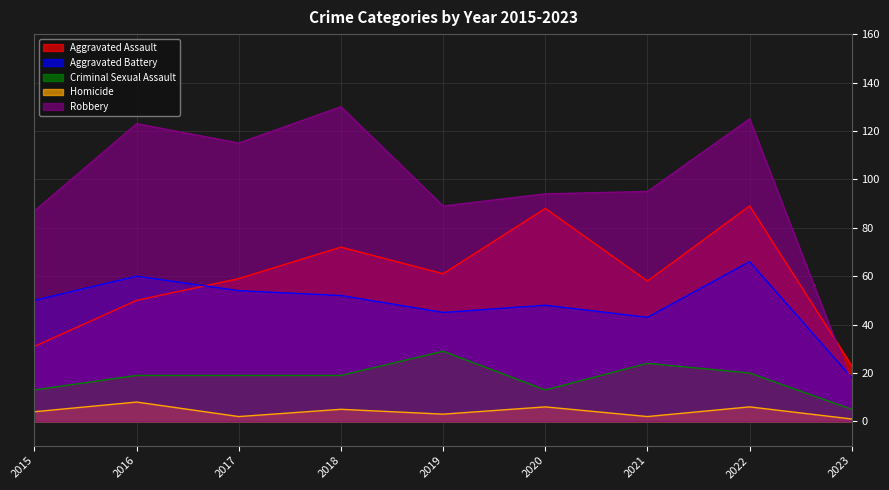

Where is Homicide nearest to the value 4?

2015